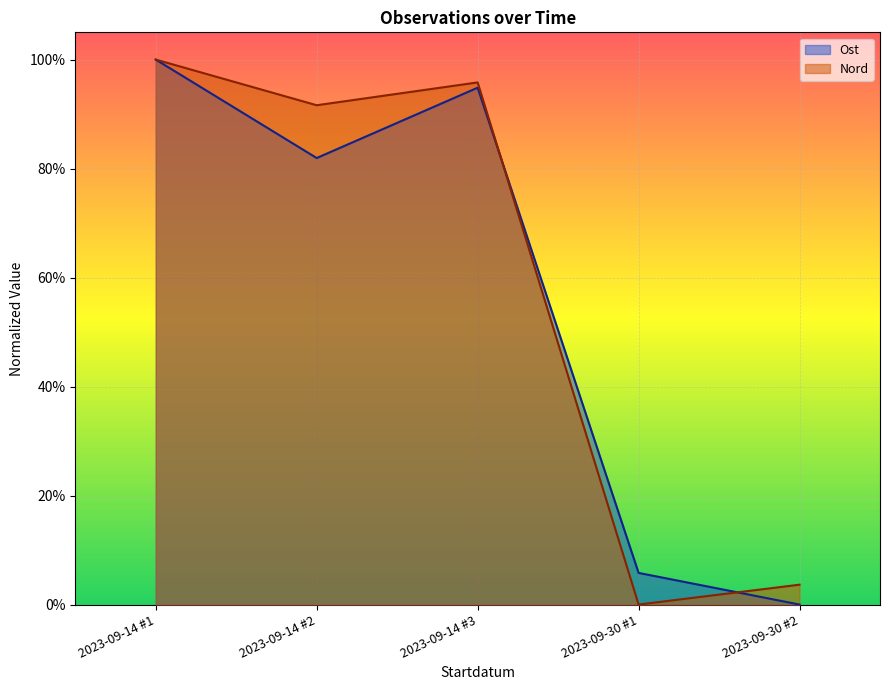

What are all the series names shown in the legend?

Ost, Nord